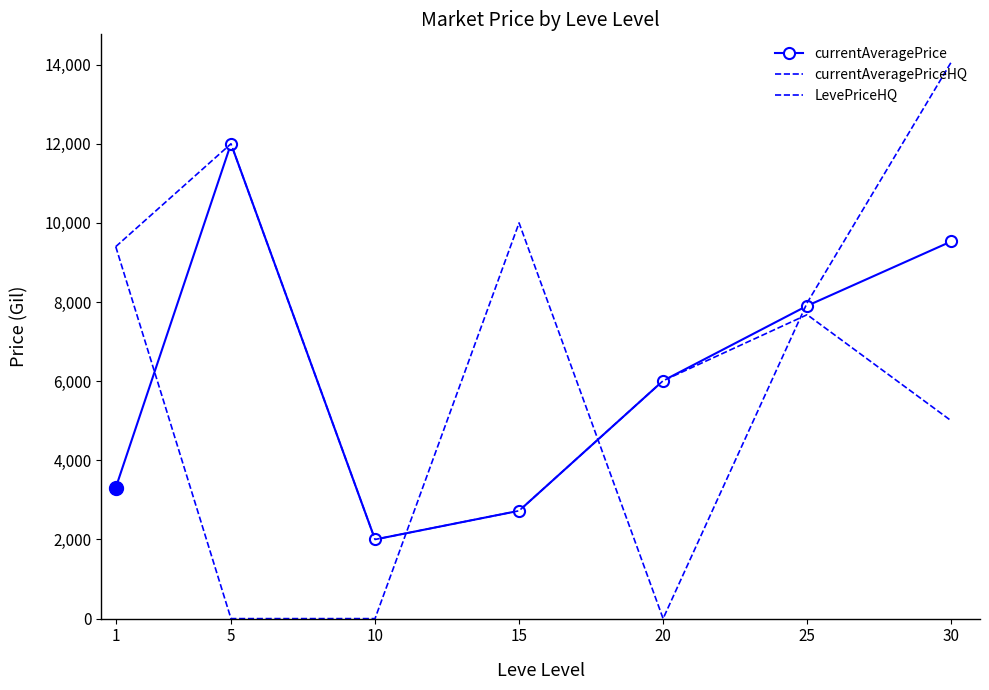

At which category is the sum across all series the highest?

30